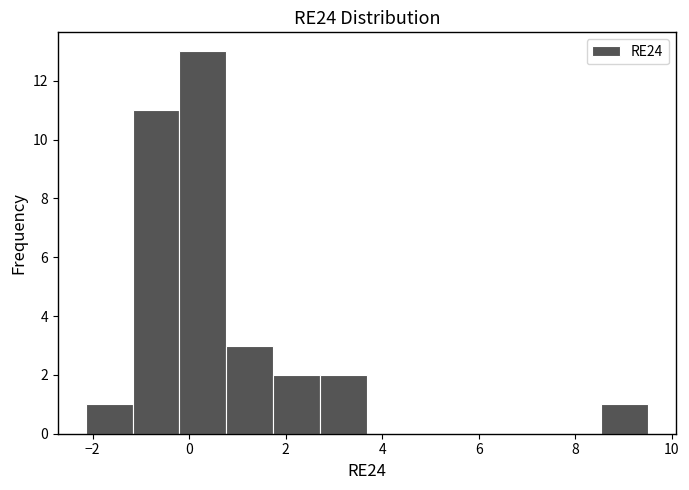

Which range on the x-axis has the tallest bar?

-0.2 to 0.8